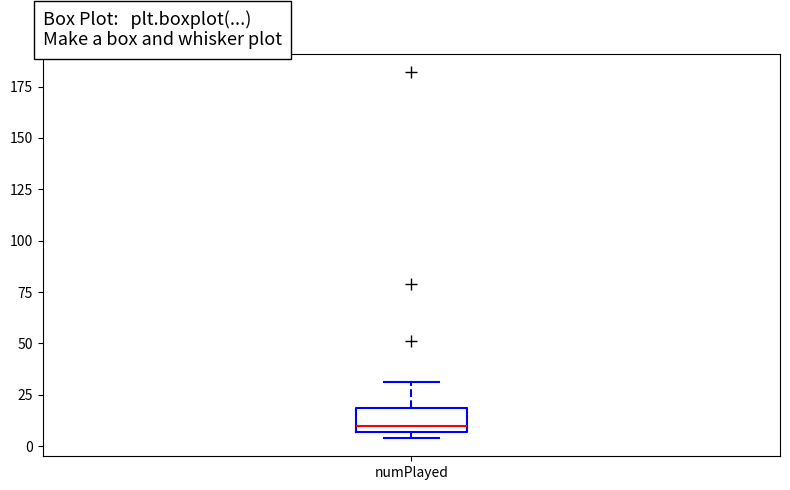

Transcribe this box plot: give where the median line is, the range the box spans, and where the two whiskers end, as read against the y-axis. The values are not printed on the chart, so give them approximately, as read against the axis.

median 10, box 5 to 20, whiskers 5 (just below the box's lower edge) to 30